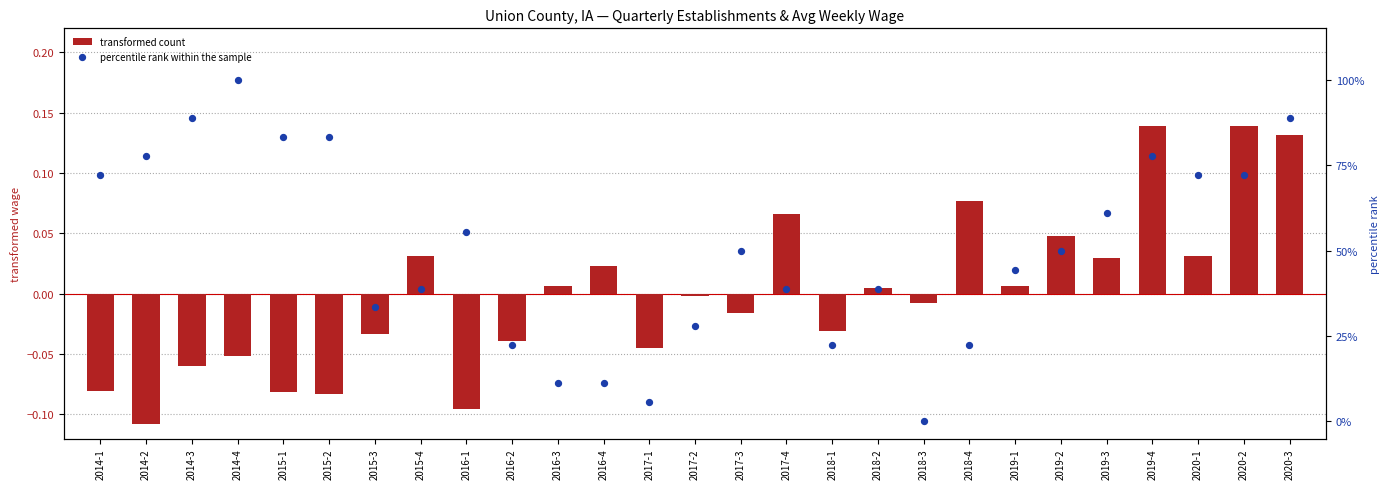

At how many categories does at least one series exceed 47?

14